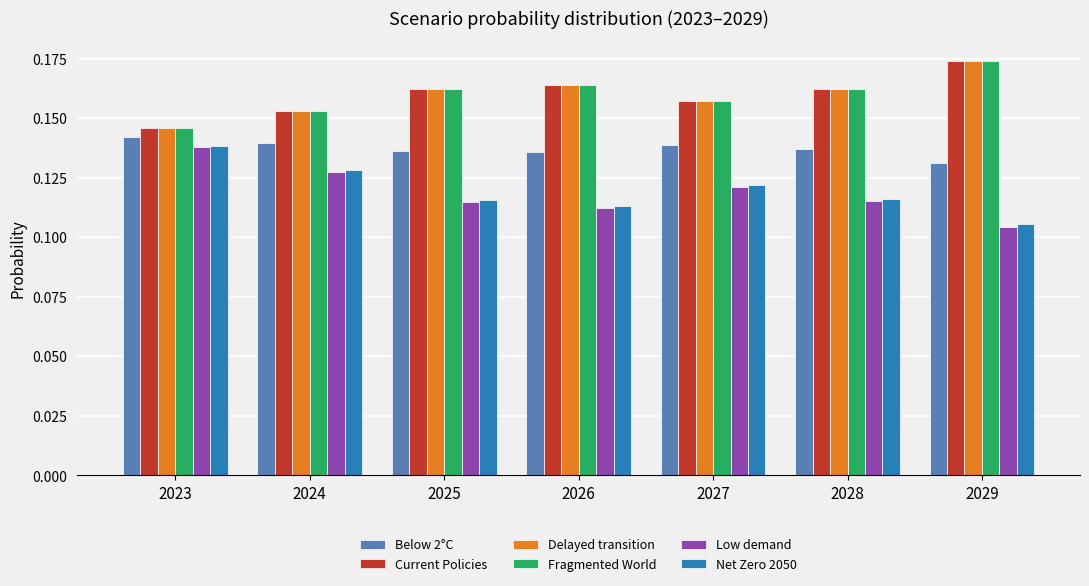

True or false: Current Policies has a value of 0.1 at 2028.

False